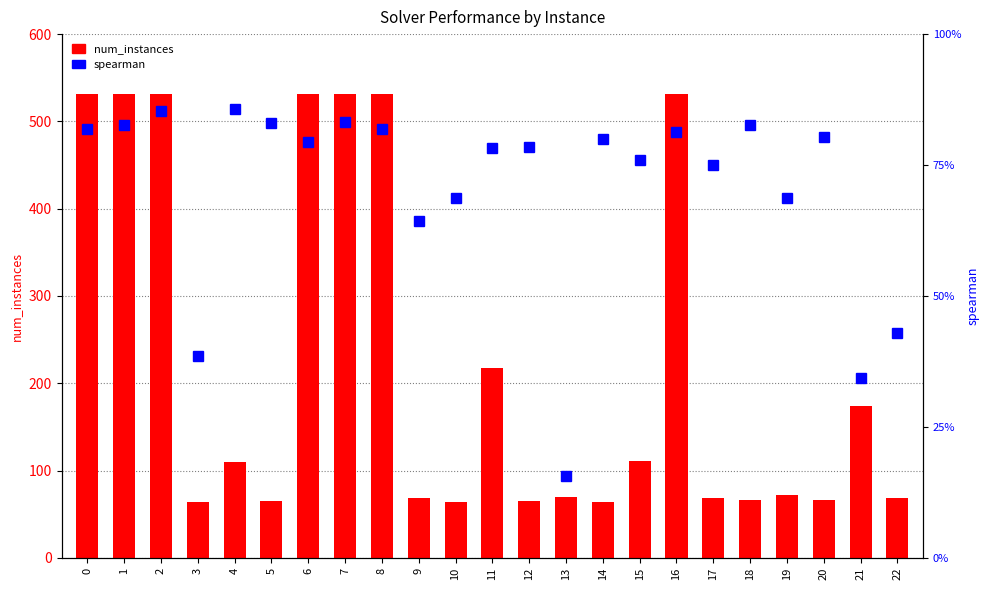

What is the average value of the spearman series?

0.9